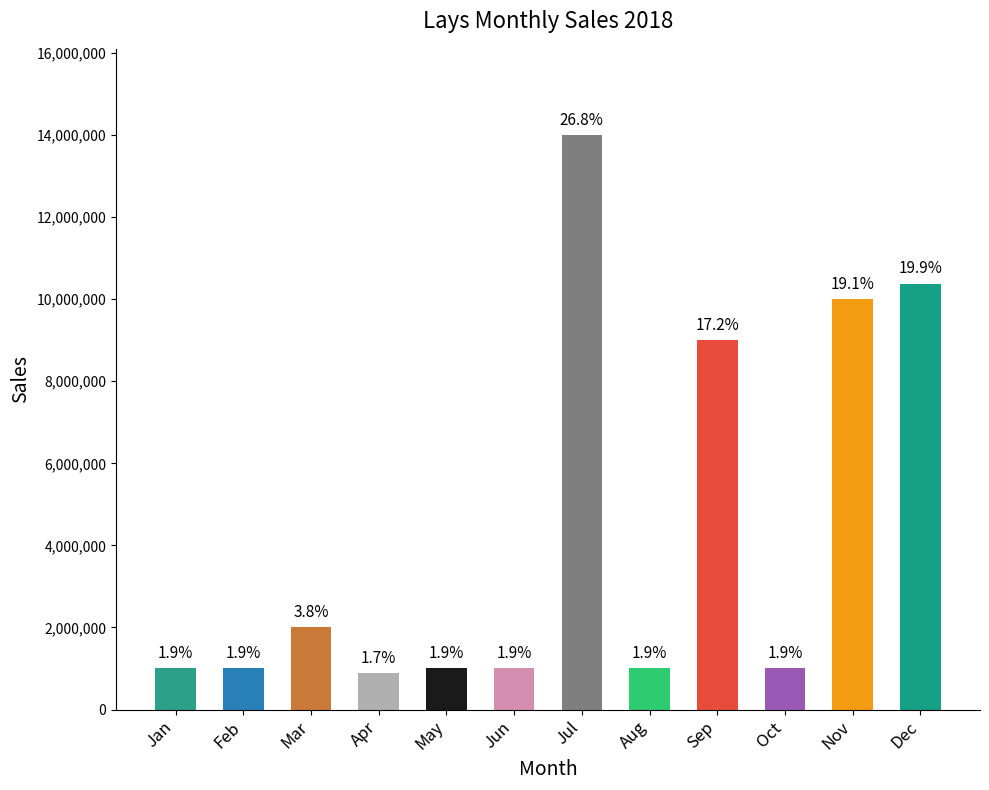

True or false: the data shows 1000000 at Jan.

True